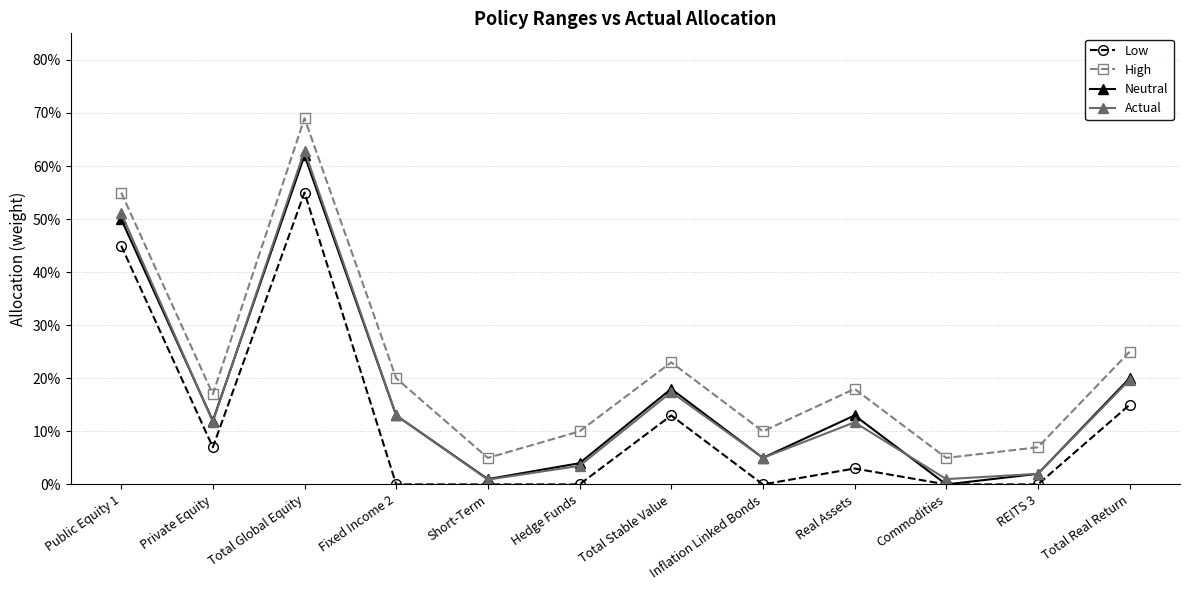

Reading left to right, list all the values displayed in this chart.

Low: Public Equity 1=0.5	Private Equity=0.1	Total Global Equity=0.6	Fixed Income 2=0.0	Short-Term=0.0	Hedge Funds=0.0	Total Stable Value=0.1	Inflation Linked Bonds=0.0	Real Assets=0.0	Commodities=0.0	REITS 3=0.0	Total Real Return=0.1
High: Public Equity 1=0.6	Private Equity=0.2	Total Global Equity=0.7	Fixed Income 2=0.2	Short-Term=0.1	Hedge Funds=0.1	Total Stable Value=0.2	Inflation Linked Bonds=0.1	Real Assets=0.2	Commodities=0.1	REITS 3=0.1	Total Real Return=0.2
Neutral: Public Equity 1=0.5	Private Equity=0.1	Total Global Equity=0.6	Fixed Income 2=0.1	Short-Term=0.0	Hedge Funds=0.0	Total Stable Value=0.2	Inflation Linked Bonds=0.1	Real Assets=0.1	Commodities=0.0	REITS 3=0.0	Total Real Return=0.2
Actual: Public Equity 1=0.5	Private Equity=0.1	Total Global Equity=0.6	Fixed Income 2=0.1	Short-Term=0.0	Hedge Funds=0.0	Total Stable Value=0.2	Inflation Linked Bonds=0.1	Real Assets=0.1	Commodities=0.0	REITS 3=0.0	Total Real Return=0.2